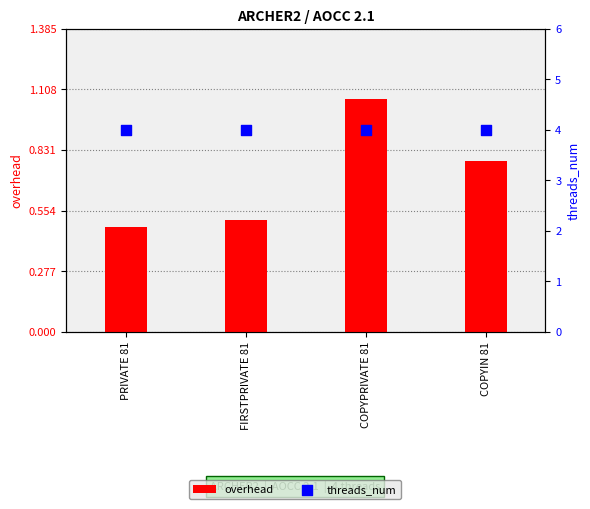

Which series contains the highest Y value?

threads_num